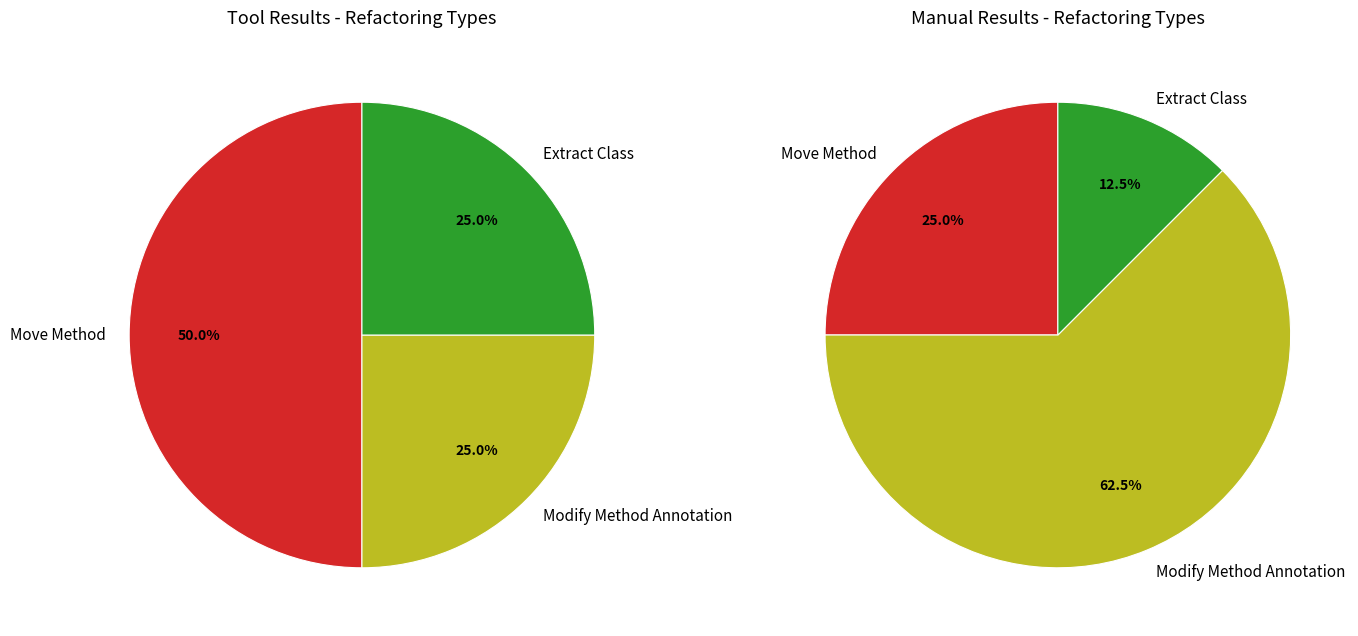

Do Modify Method Annotation and Extract Class together represent more than half of the pie?

No